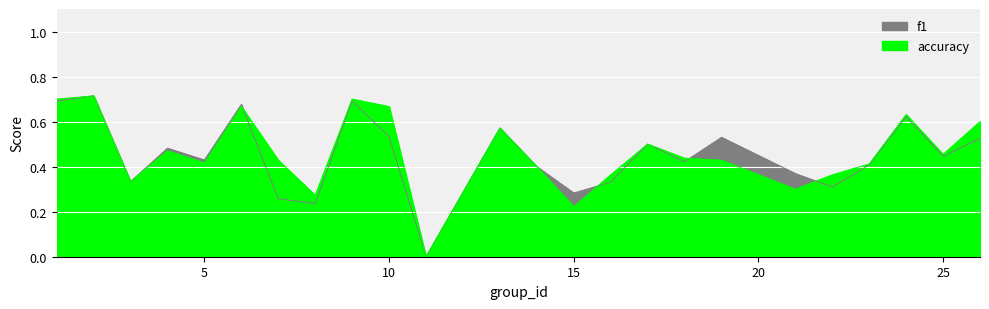

What is the sum of the f1 values at 8 and 13?

0.8